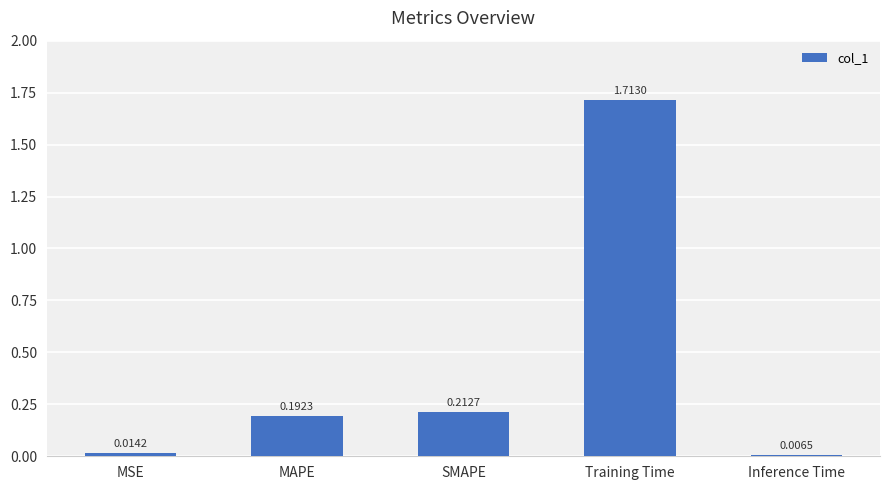

What is the label of the 2nd bar from the left?

MAPE